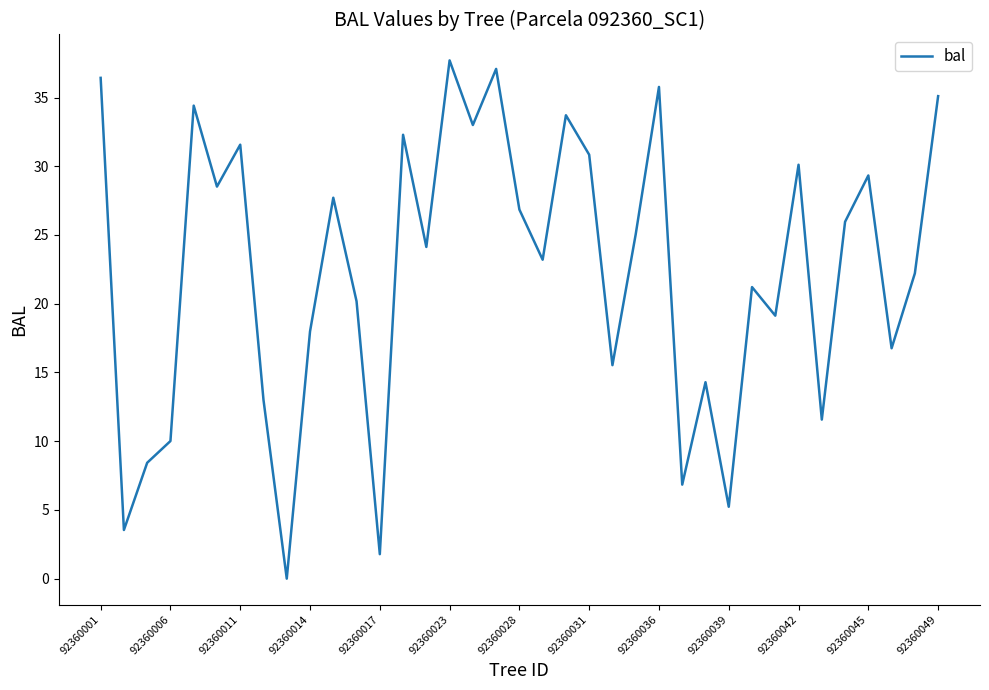

What is the greatest value displayed?

37.7